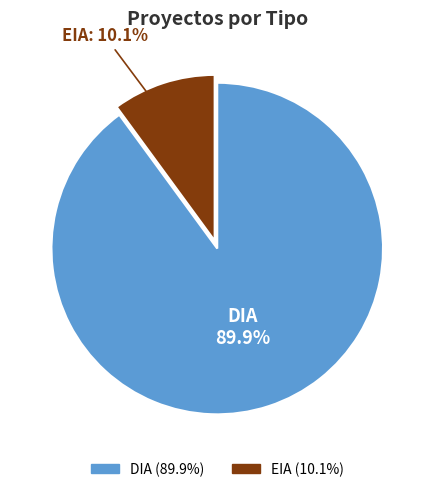

Which slice is the smallest?

EIA